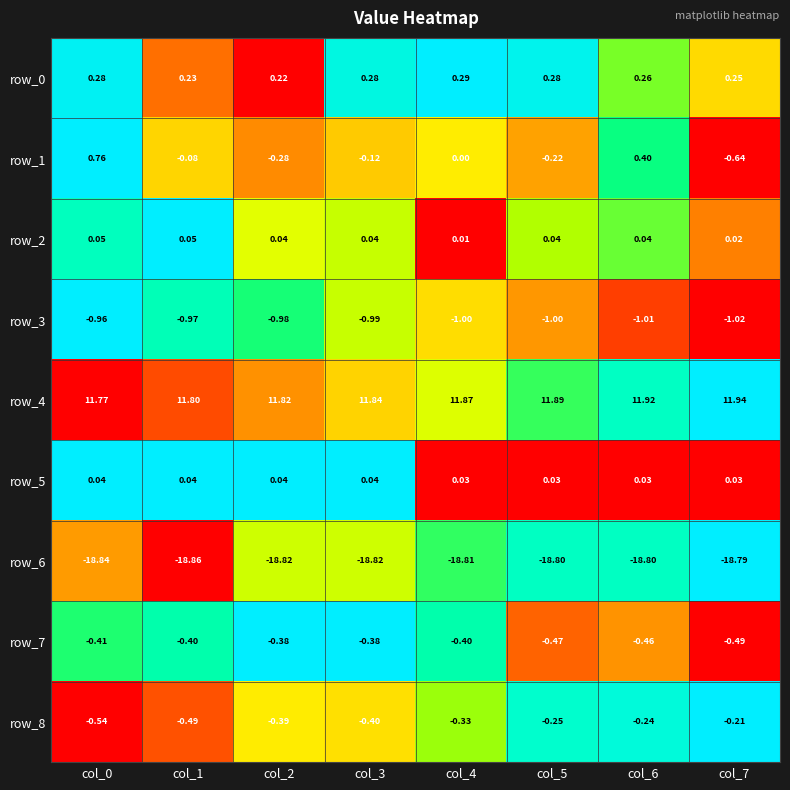

What is the greatest value displayed?

11.9